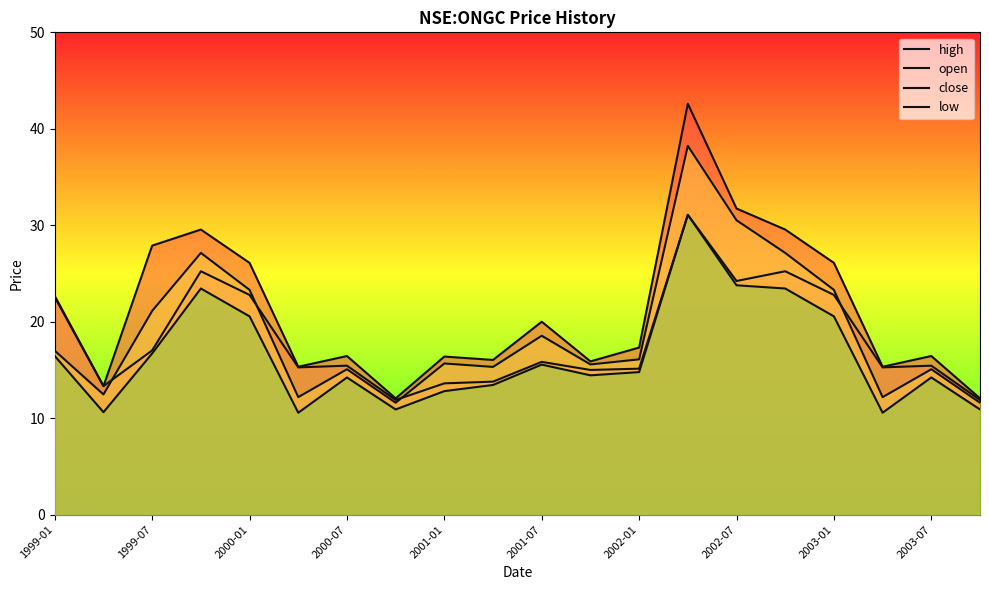

What is the maximum value for open?

31.1